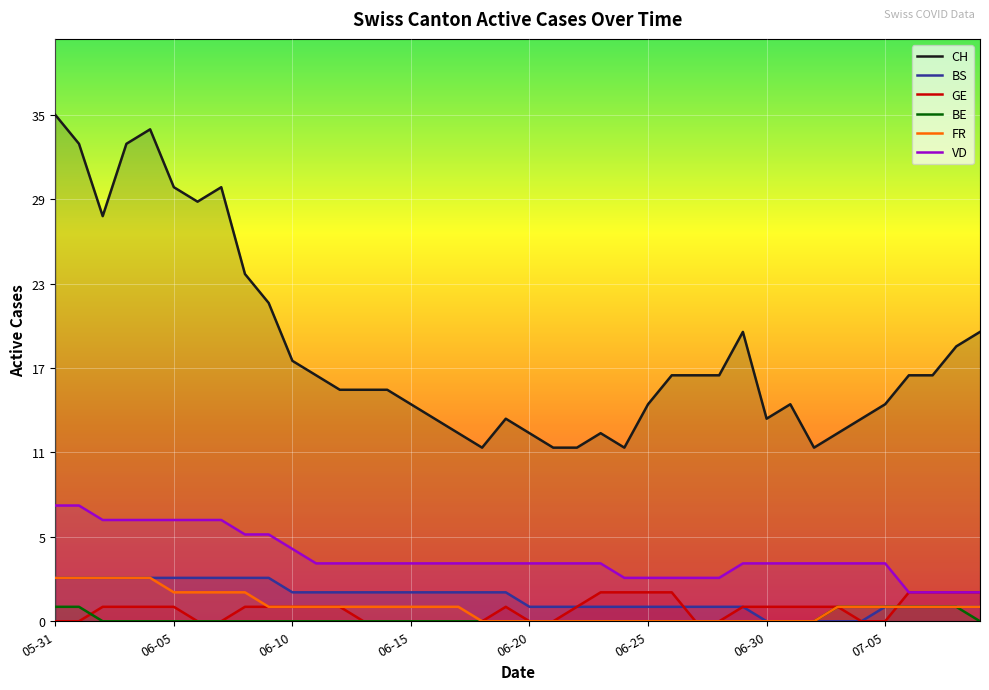

True or false: GE and CH intersect in this chart.

False